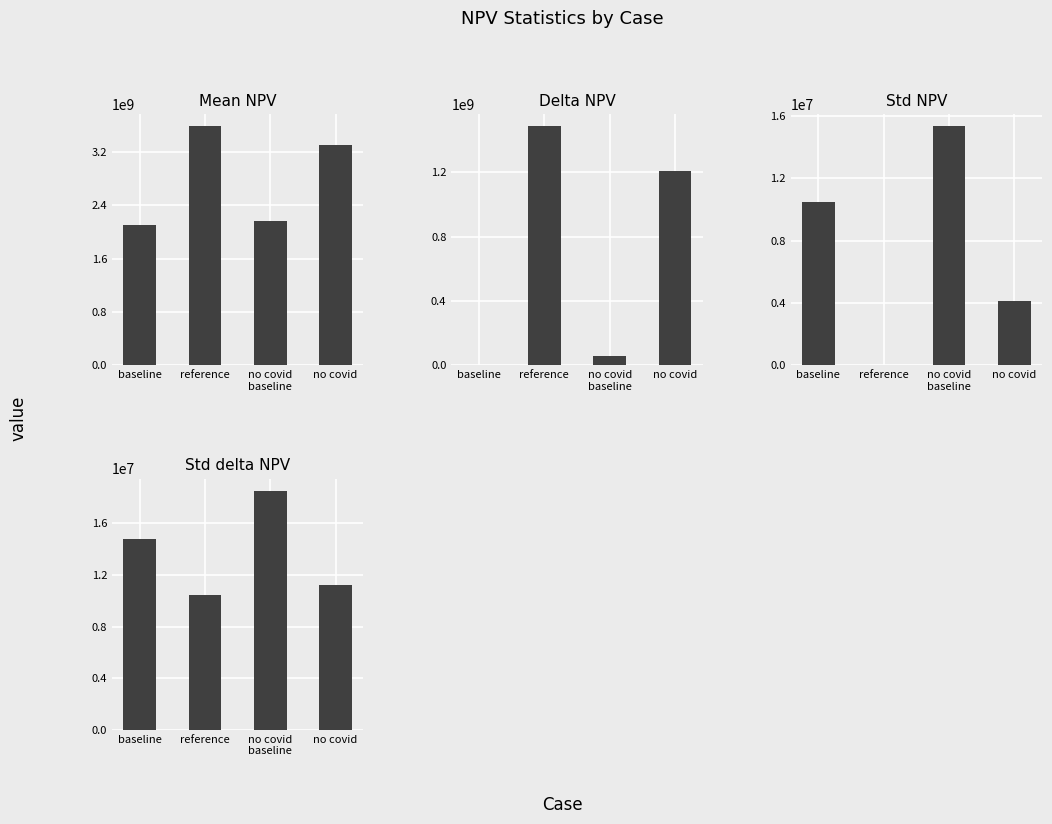

Reading left to right, list all the values displayed in this chart.

Mean NPV: baseline=2102483898.9	reference=3589667022.7	no covid
baseline=2162947058.0	no covid=3311505178.3
Delta NPV: baseline=0.0	reference=1487183123.8	no covid
baseline=60463159.1	no covid=1209021279.4
Std NPV: baseline=10442175.5	reference=20927.3	no covid
baseline=15334997.6	no covid=4118428.9
Std delta NPV: baseline=14767466.2	reference=10442196.5	no covid
baseline=18552659.7	no covid=11224993.8